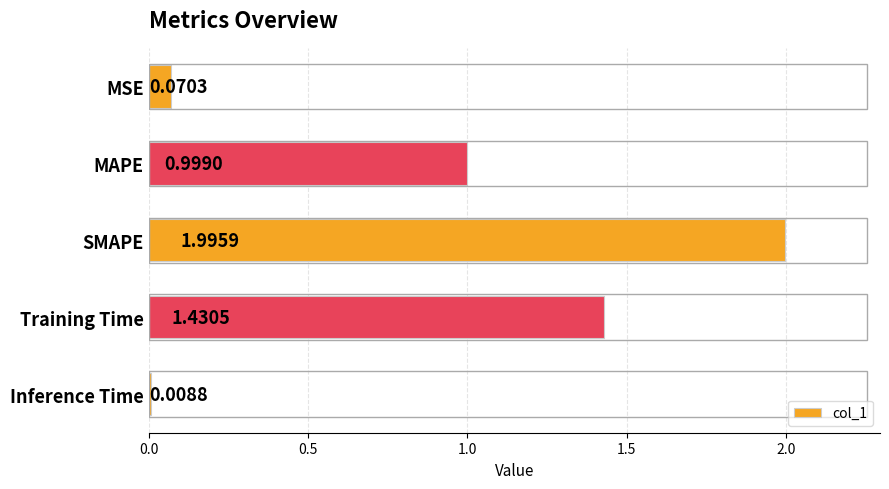

Which label corresponds to the largest value in the chart?

SMAPE